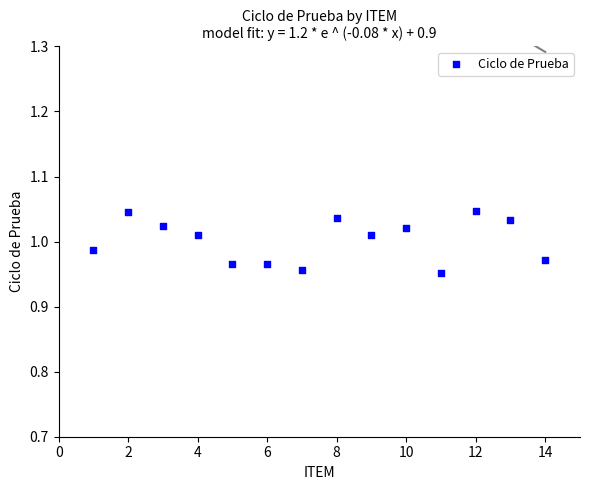

What is the range of X values (max minus min)?

13.0